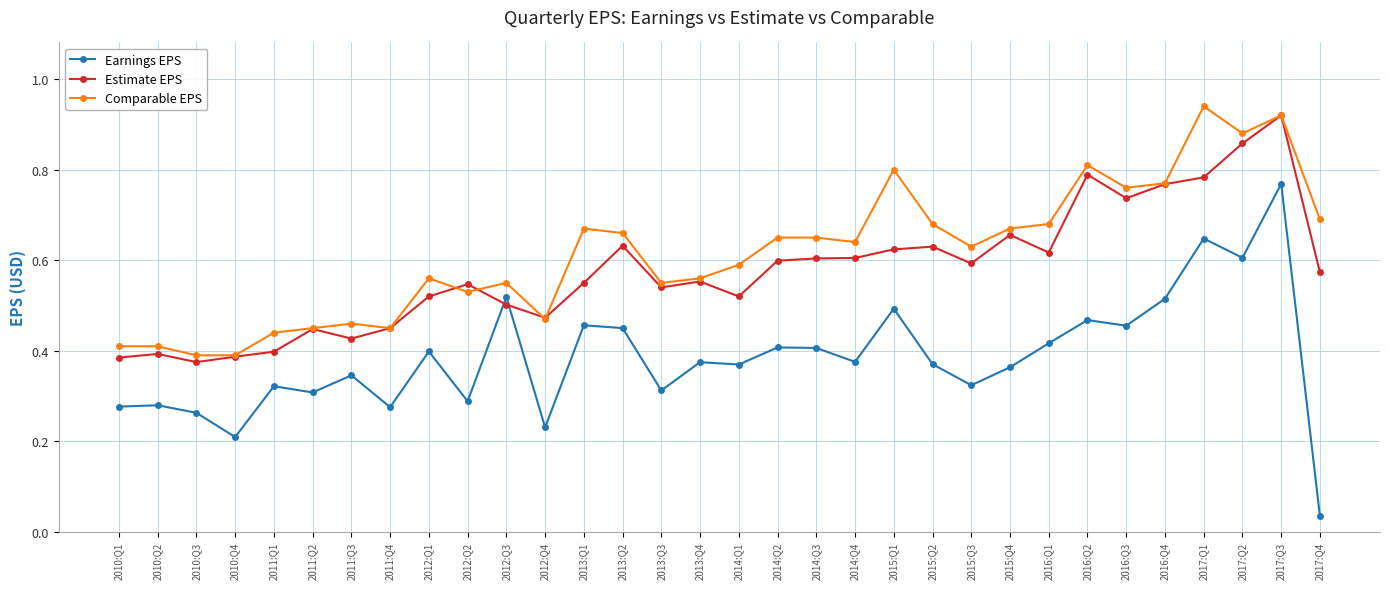

What is the label of the 2nd point from the left?

2010:Q2